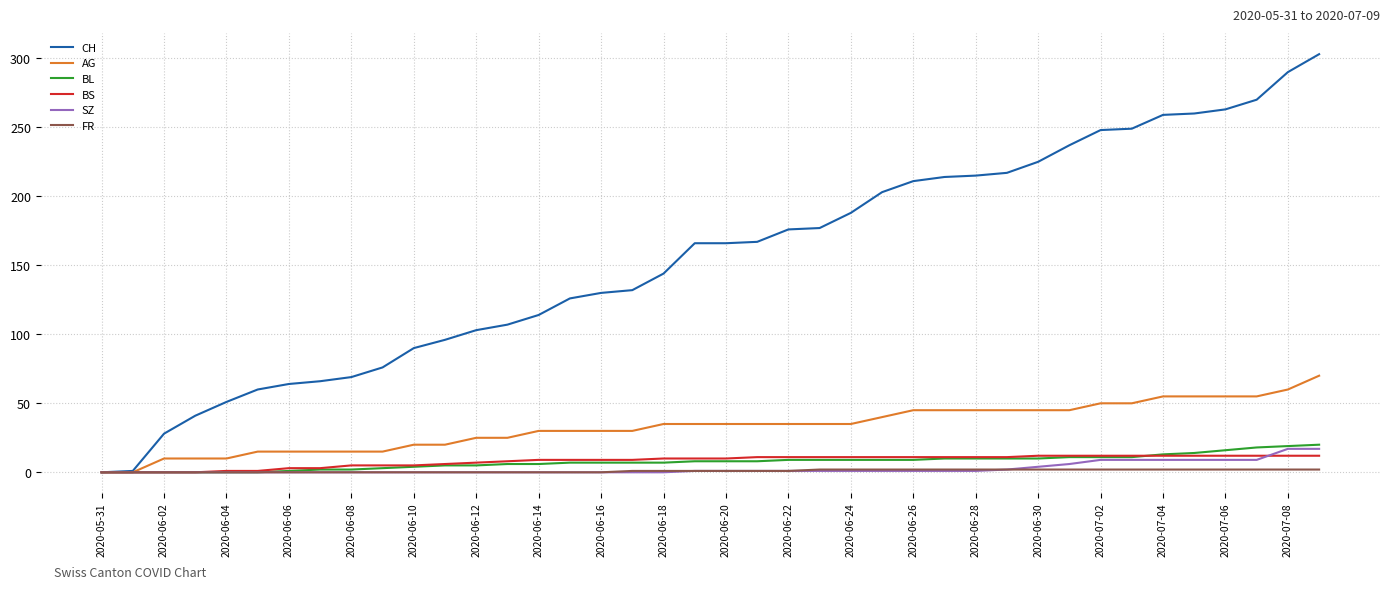

Which series has the largest range (max minus min)?

CH